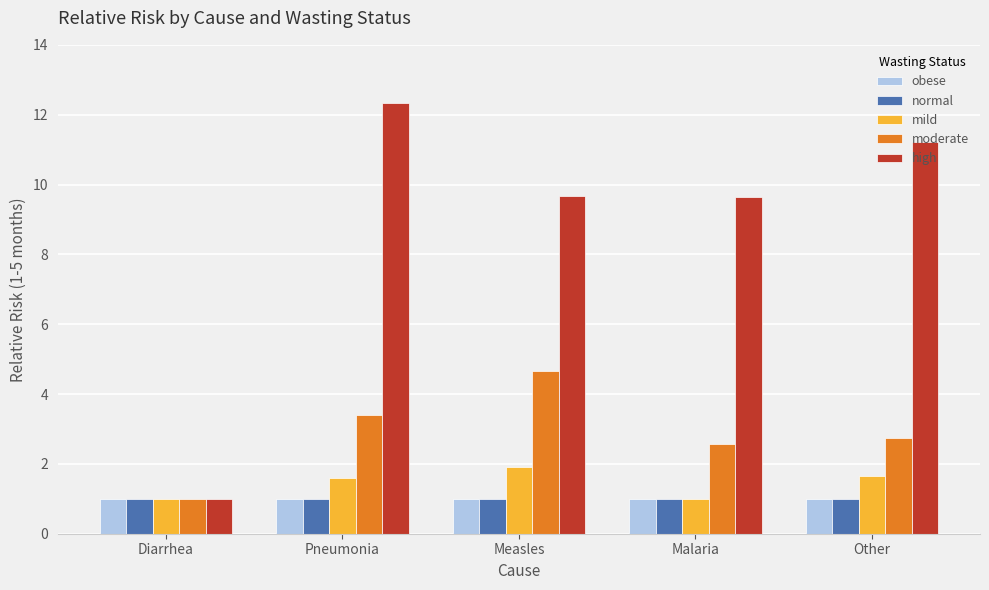

Which series has the largest total across all categories?

high